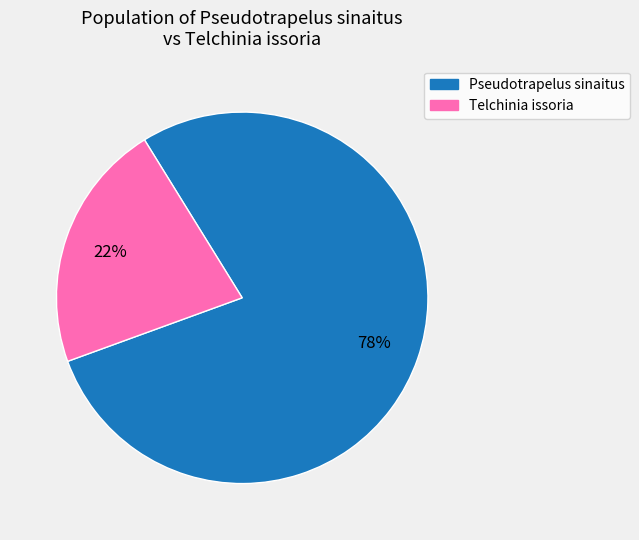

How many slices are in this pie chart?

2